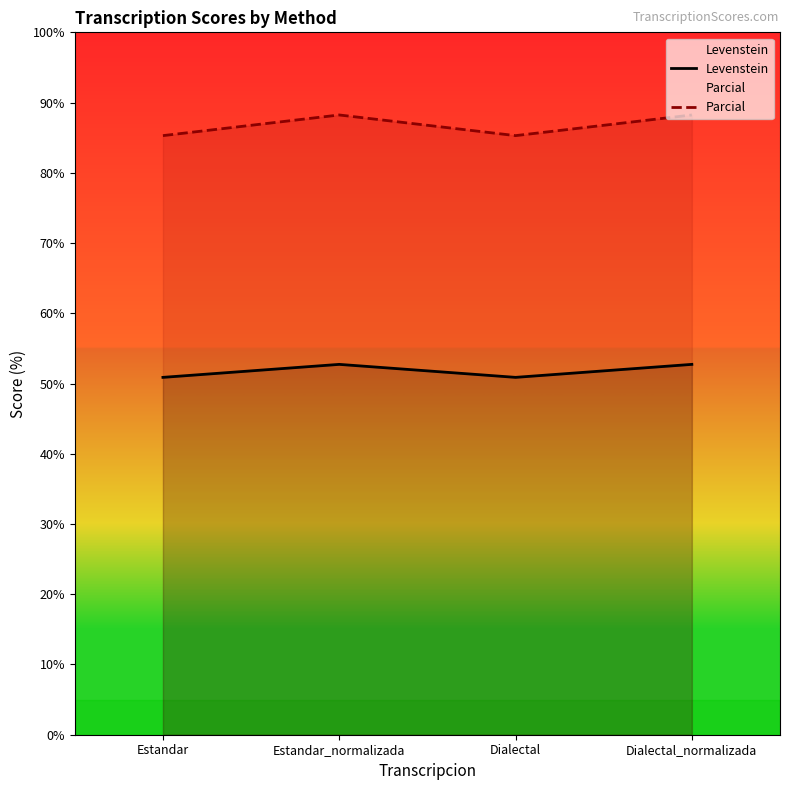

Which label corresponds to the largest value in the chart?

Estandar_normalizada